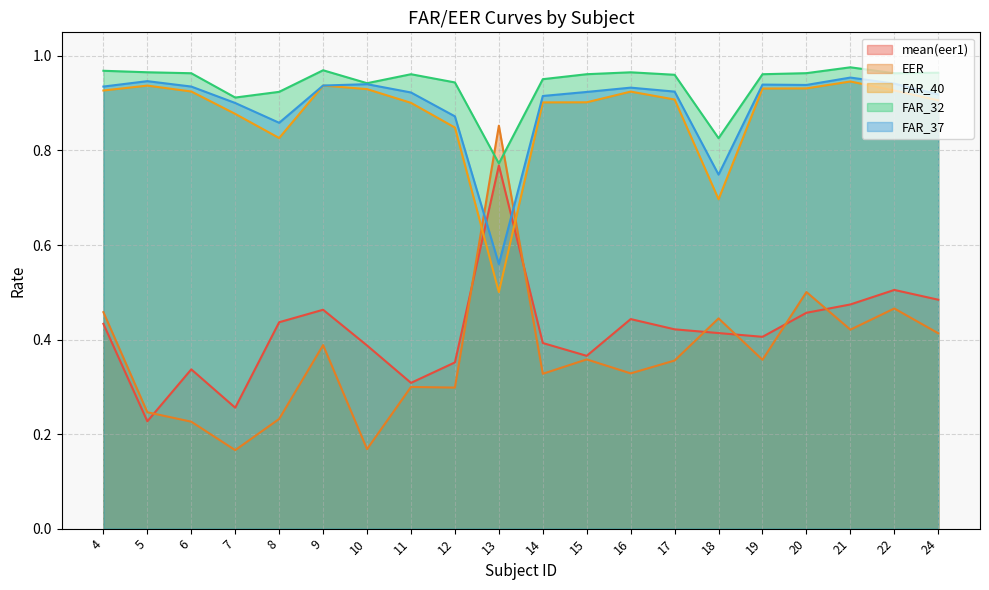

What value does the mean(eer1) series have at 15?

0.4